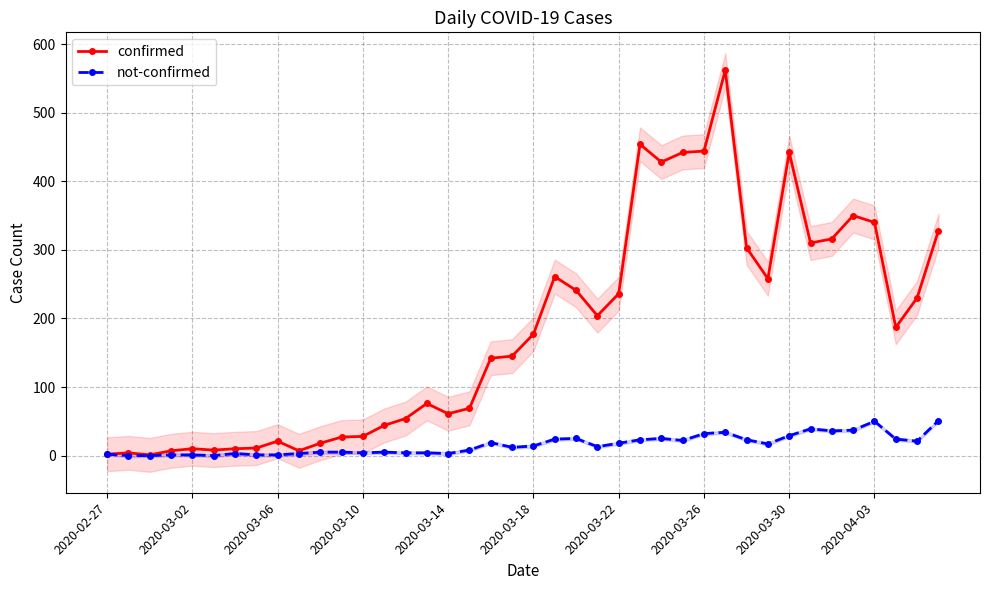

How many categories are shown in the chart?

40